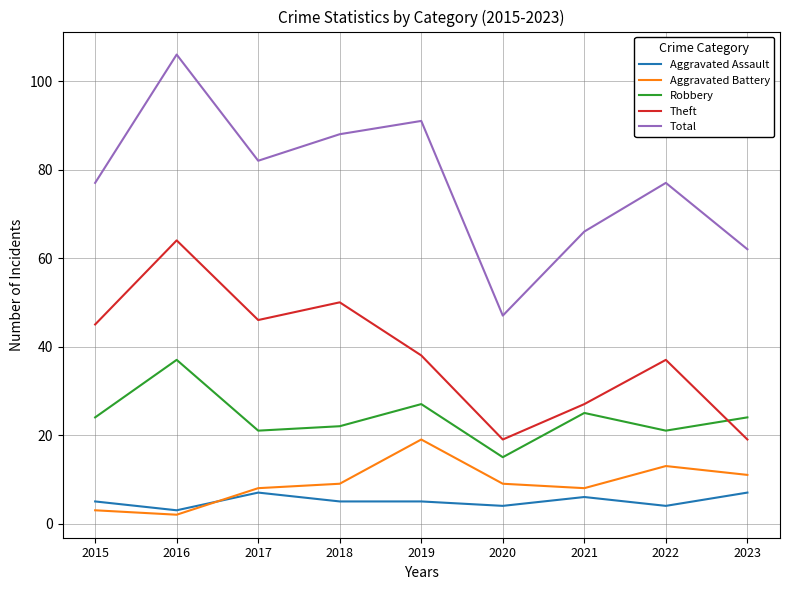

What is the spread (max minus min) of values at 2016?

104